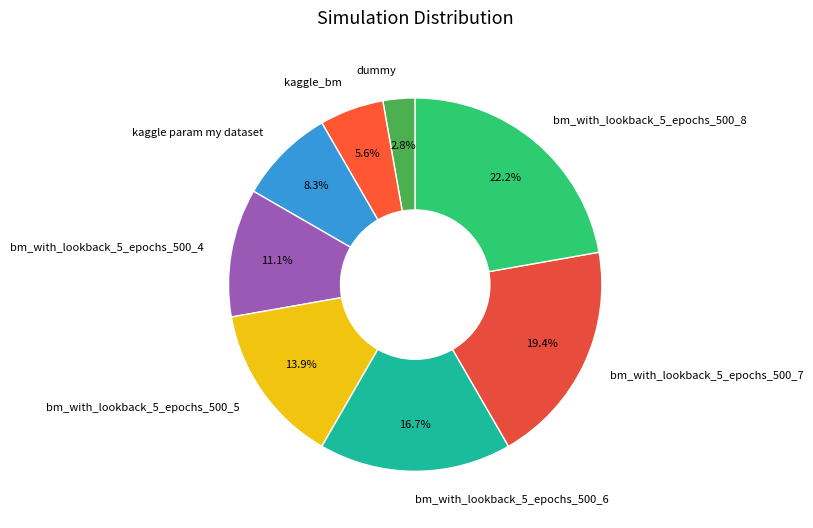

How much of the chart is everything except bm_with_lookback_5_epochs_500_6?

83.3%